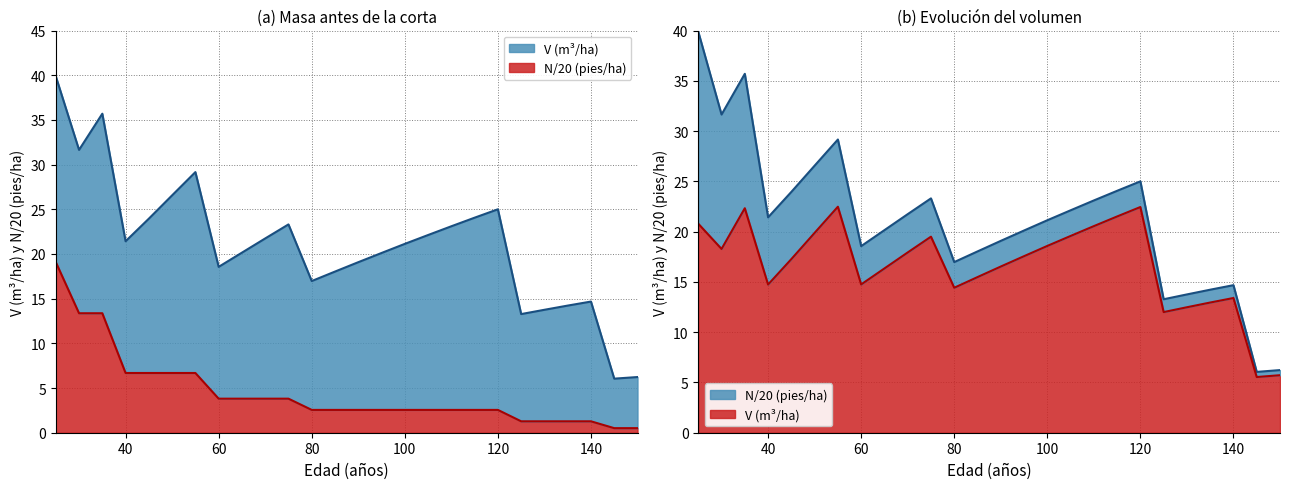

What is the smallest value displayed?

0.5